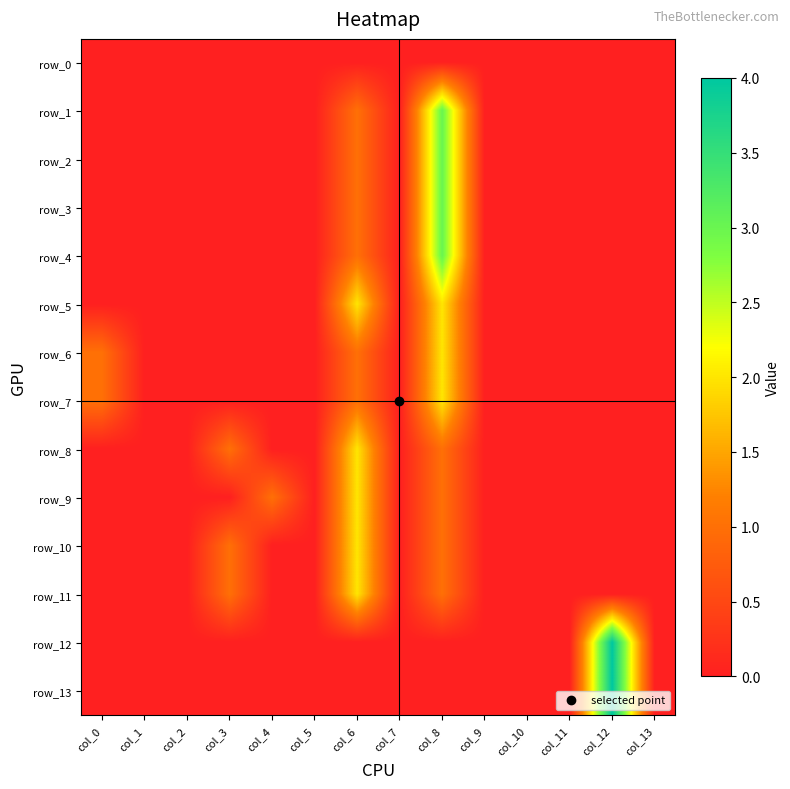

Which series changed the most between col_1 and col_13?

row_0